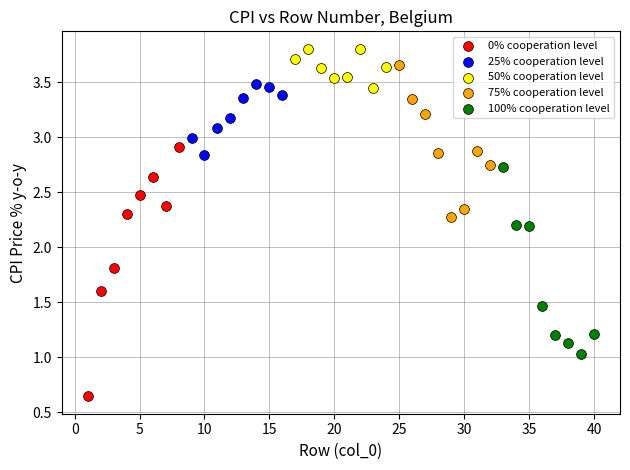

Which series contains the highest Y value?

50% cooperation level